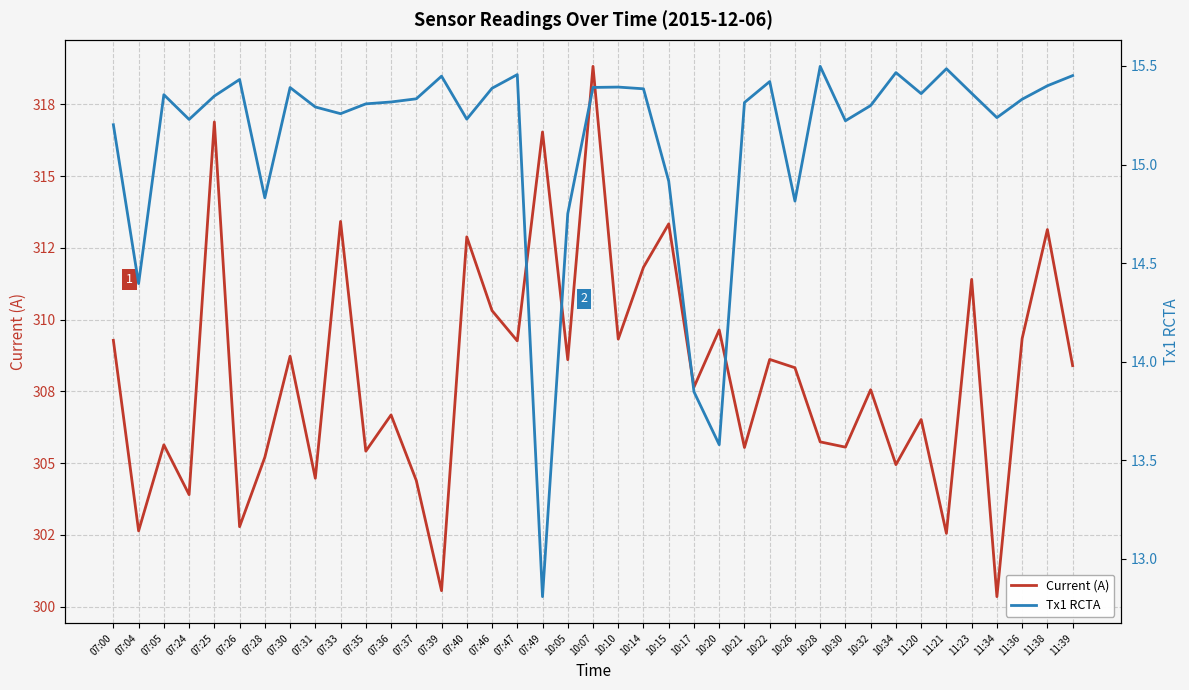

At which label does Current (A) first exceed 308?

07:00